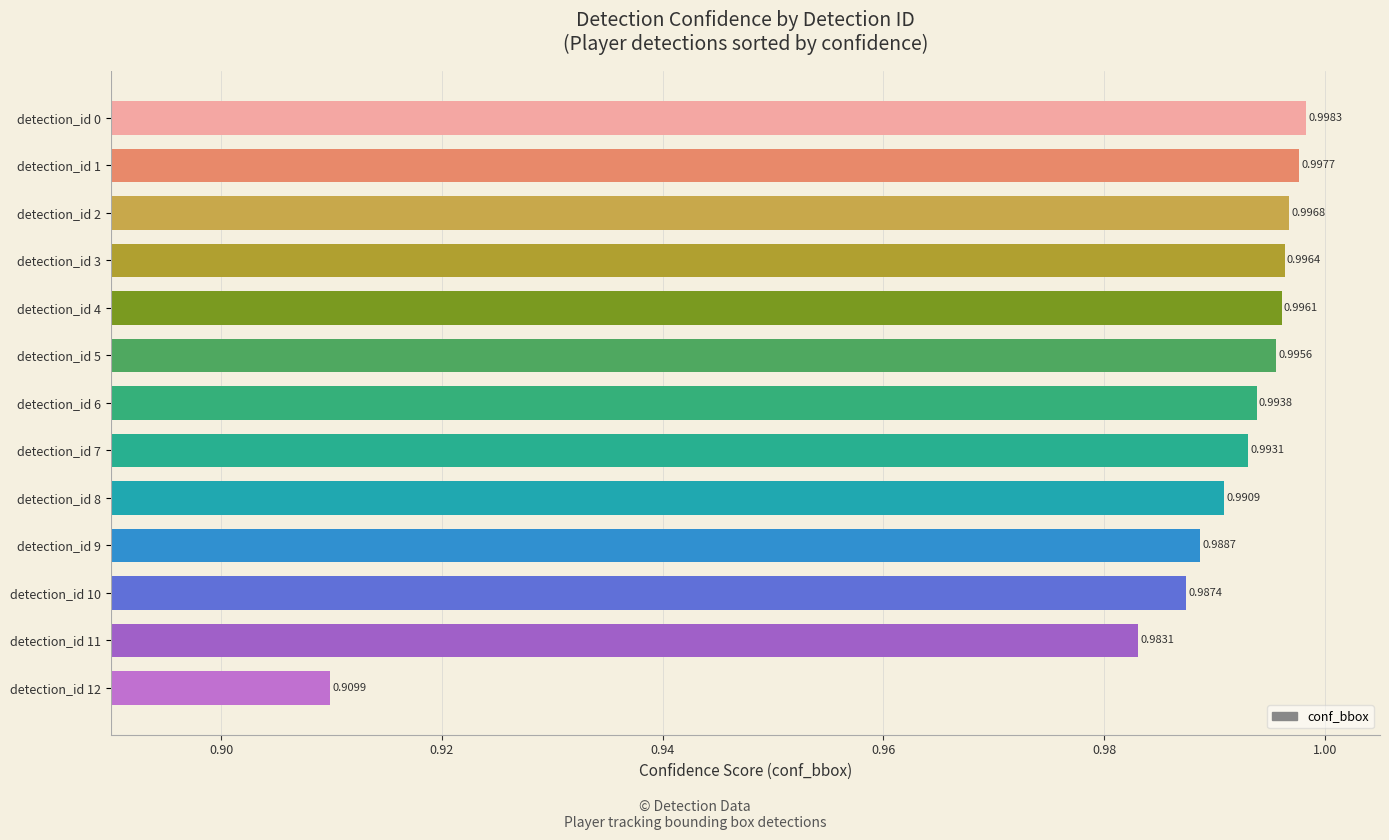

List the labels in order of value, smallest first.

detection_id 12, detection_id 11, detection_id 10, detection_id 9, detection_id 8, detection_id 7, detection_id 6, detection_id 5, detection_id 4, detection_id 3, detection_id 2, detection_id 1, detection_id 0